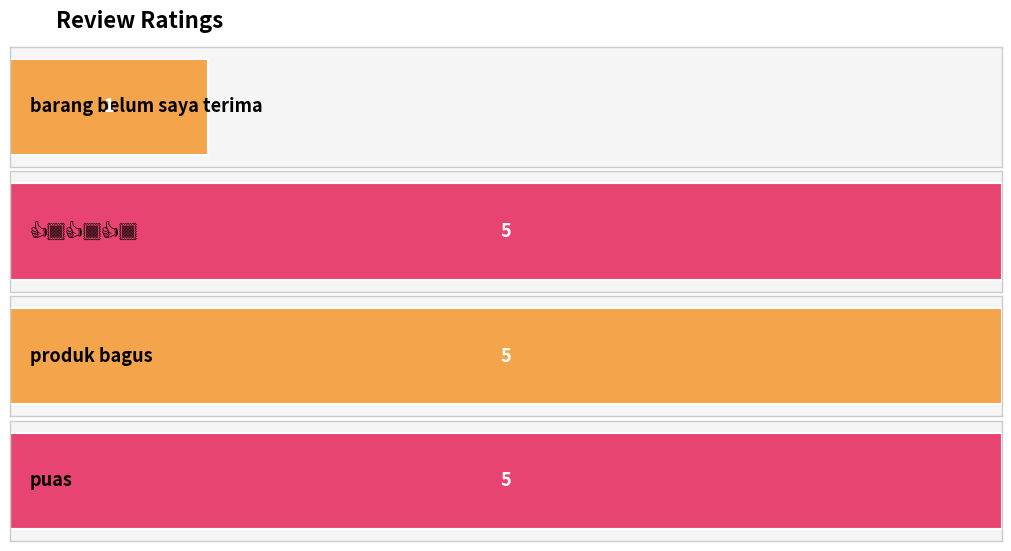

What is the label of the 1st bar from the left?

barang belum saya terima